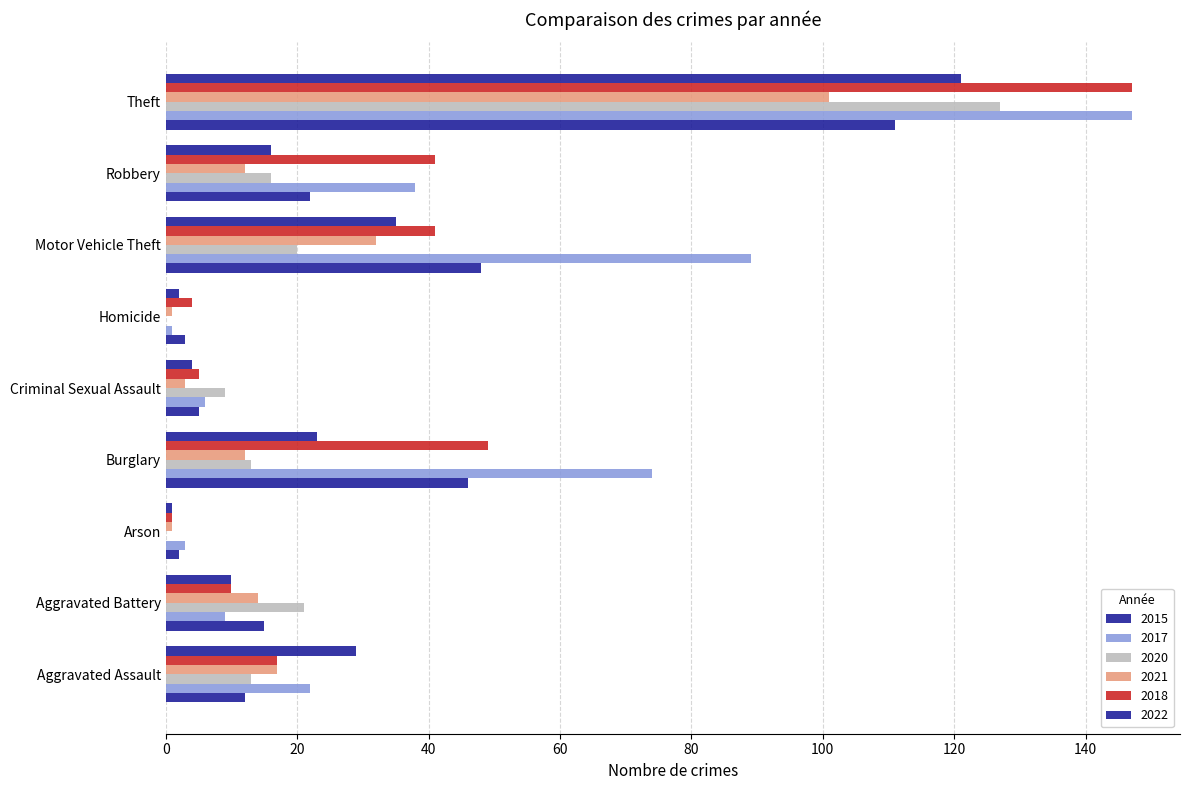

How many data points does each series have?

9